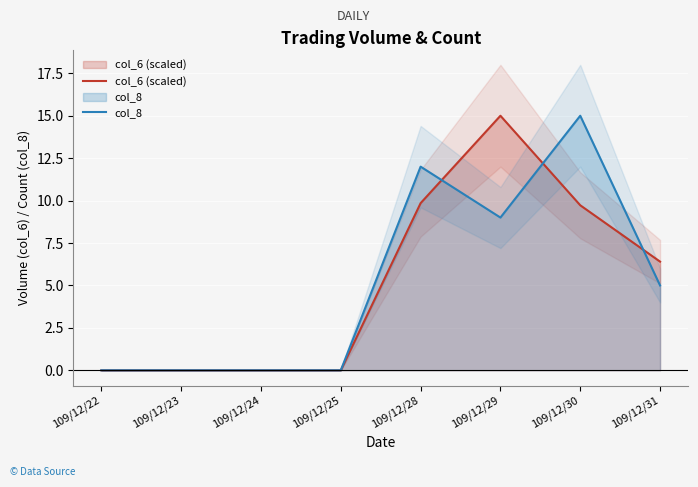

Where is the first local maximum for col_6 (scaled)?

109/12/29